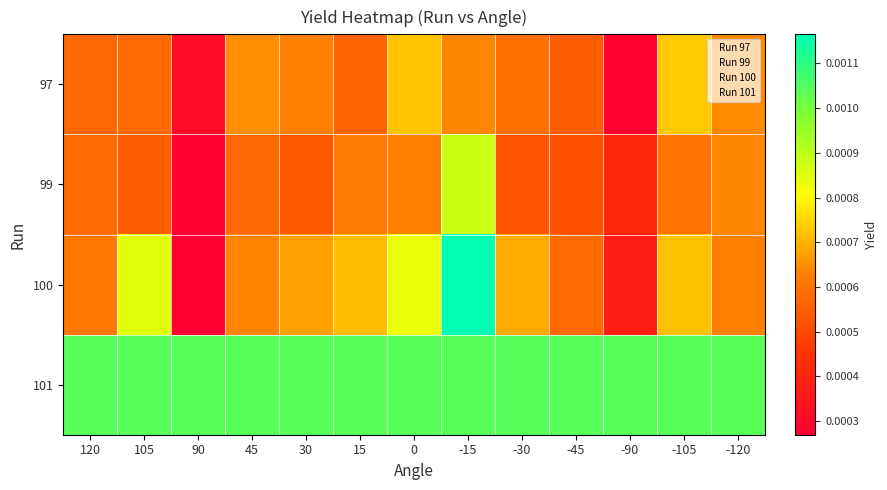

The value of 99 at 45 is 0.0. True or false?

True